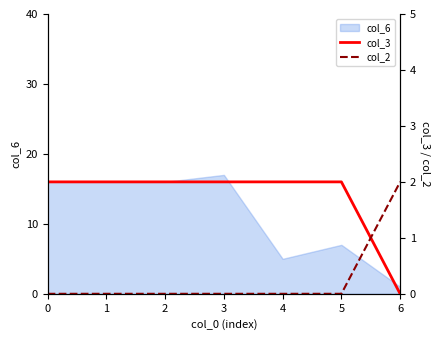

True or false: col_3 has a value of 2 at 3.

True